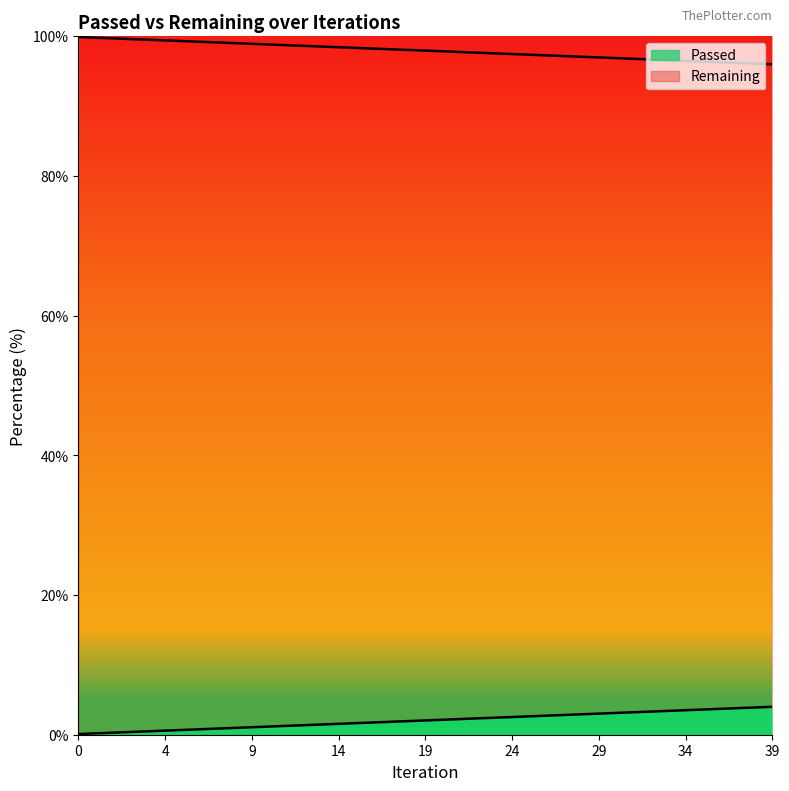

List the labels in order of value, smallest first.

39, 38, 37, 36, 35, 34, 33, 32, 31, 30, 29, 28, 27, 26, 25, 24, 23, 22, 21, 20, 19, 18, 17, 16, 15, 14, 13, 12, 11, 10, 9, 8, 7, 6, 5, 4, 3, 2, 1, 0